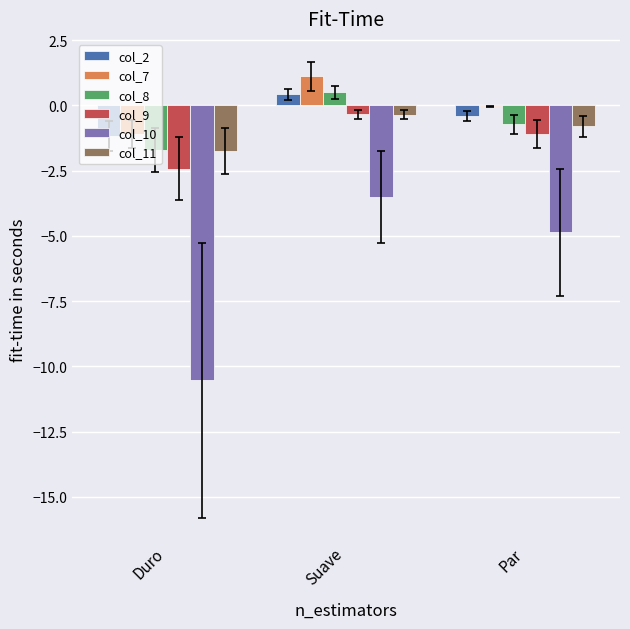

At which label does col_10 reach its peak?

Suave